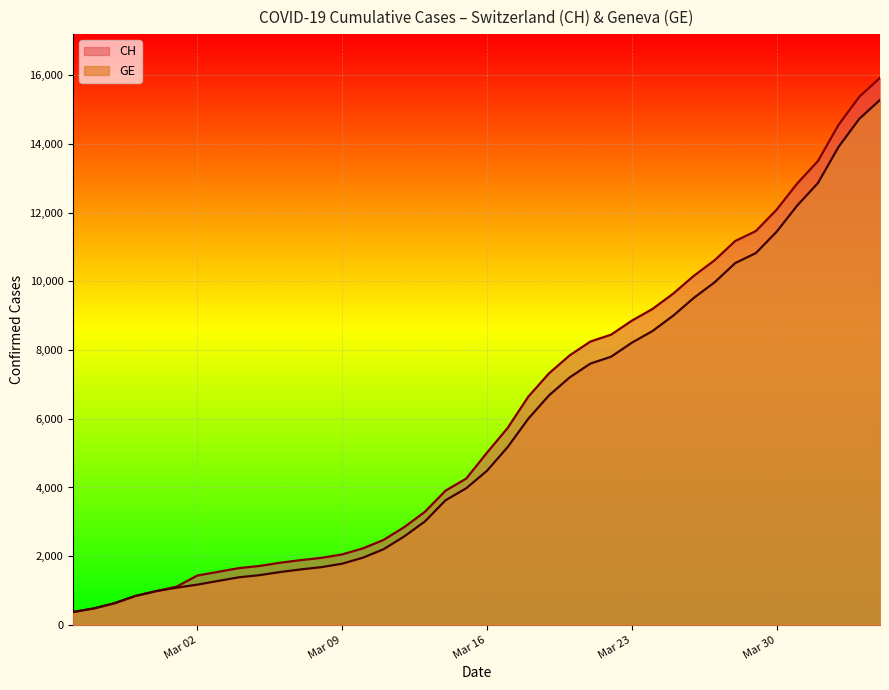

Is it true that GE equals 375 at 2020-02-25?

True